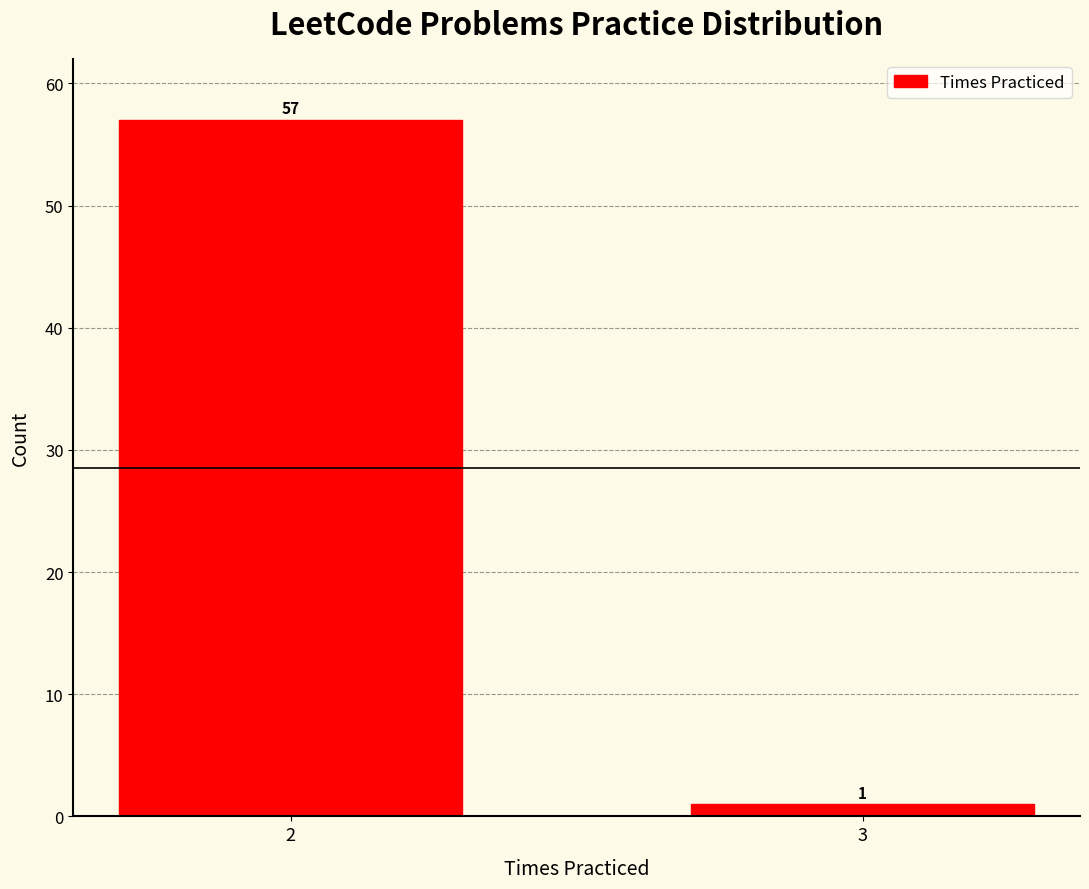

Reading left to right, list all the values displayed in this chart.

2=57	3=1